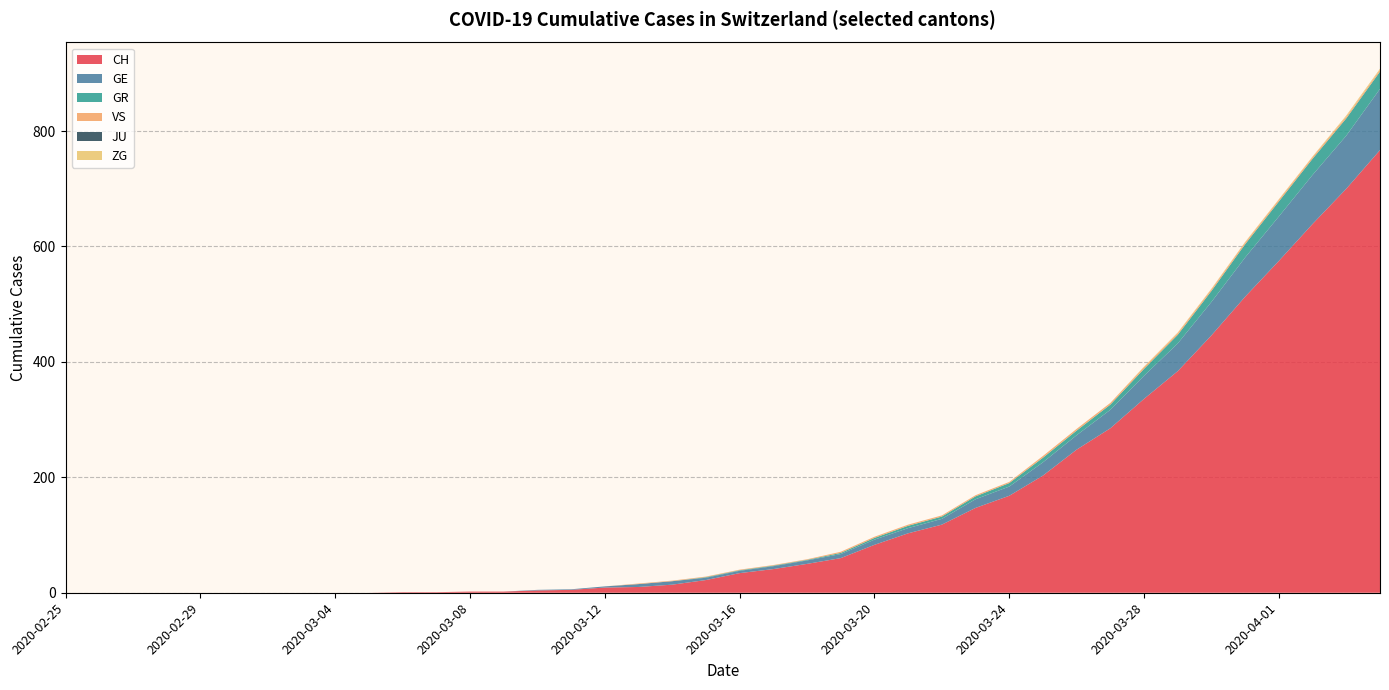

Reading left to right, extract all data points from this chart.

CH: 2020-02-25=0	2020-02-26=0	2020-02-27=0	2020-02-28=0	2020-02-29=0	2020-03-01=0	2020-03-02=0	2020-03-03=0	2020-03-04=0	2020-03-05=0	2020-03-06=1	2020-03-07=1	2020-03-08=2	2020-03-09=2	2020-03-10=4	2020-03-11=5	2020-03-12=9	2020-03-13=10	2020-03-14=14	2020-03-15=22	2020-03-16=34	2020-03-17=41	2020-03-18=50	2020-03-19=60	2020-03-20=83	2020-03-21=103	2020-03-22=118	2020-03-23=147	2020-03-24=168	2020-03-25=203	2020-03-26=248	2020-03-27=285	2020-03-28=336	2020-03-29=384	2020-03-30=446	2020-03-31=513	2020-04-01=575	2020-04-02=639	2020-04-03=700	2020-04-04=767
GE: 2020-02-25=0	2020-02-26=0	2020-02-27=0	2020-02-28=0	2020-02-29=0	2020-03-01=0	2020-03-02=0	2020-03-03=0	2020-03-04=0	2020-03-05=0	2020-03-06=0	2020-03-07=0	2020-03-08=0	2020-03-09=0	2020-03-10=1	2020-03-11=1	2020-03-12=2	2020-03-13=5	2020-03-14=6	2020-03-15=4	2020-03-16=4	2020-03-17=5	2020-03-18=6	2020-03-19=7	2020-03-20=9	2020-03-21=9	2020-03-22=10	2020-03-23=15	2020-03-24=16	2020-03-25=23	2020-03-26=25	2020-03-27=32	2020-03-28=40	2020-03-29=48	2020-03-30=58	2020-03-31=68	2020-04-01=77	2020-04-02=85	2020-04-03=92	2020-04-04=106
GR: 2020-02-25=0	2020-02-26=0	2020-02-27=0	2020-02-28=0	2020-02-29=0	2020-03-01=0	2020-03-02=0	2020-03-03=0	2020-03-04=0	2020-03-05=0	2020-03-06=0	2020-03-07=0	2020-03-08=0	2020-03-09=0	2020-03-10=0	2020-03-11=0	2020-03-12=0	2020-03-13=0	2020-03-14=0	2020-03-15=1	2020-03-16=1	2020-03-17=1	2020-03-18=1	2020-03-19=2	2020-03-20=3	2020-03-21=4	2020-03-22=4	2020-03-23=5	2020-03-24=6	2020-03-25=8	2020-03-26=8	2020-03-27=9	2020-03-28=12	2020-03-29=15	2020-03-30=19	2020-03-31=23	2020-04-01=26	2020-04-02=28	2020-04-03=30	2020-04-04=30
VS: 2020-02-25=0	2020-02-26=0	2020-02-27=0	2020-02-28=0	2020-02-29=0	2020-03-01=0	2020-03-02=0	2020-03-03=0	2020-03-04=0	2020-03-05=0	2020-03-06=0	2020-03-07=0	2020-03-08=0	2020-03-09=0	2020-03-10=0	2020-03-11=0	2020-03-12=0	2020-03-13=1	2020-03-14=1	2020-03-15=1	2020-03-16=1	2020-03-17=1	2020-03-18=1	2020-03-19=2	2020-03-20=2	2020-03-21=2	2020-03-22=2	2020-03-23=2	2020-03-24=2	2020-03-25=3	2020-03-26=3	2020-03-27=3	2020-03-28=3	2020-03-29=3	2020-03-30=3	2020-03-31=3	2020-04-01=3	2020-04-02=3	2020-04-03=3	2020-04-04=3
JU: 2020-02-25=0	2020-02-26=0	2020-02-27=0	2020-02-28=0	2020-02-29=0	2020-03-01=0	2020-03-02=0	2020-03-03=0	2020-03-04=0	2020-03-05=0	2020-03-06=0	2020-03-07=0	2020-03-08=0	2020-03-09=0	2020-03-10=0	2020-03-11=0	2020-03-12=0	2020-03-13=0	2020-03-14=0	2020-03-15=0	2020-03-16=0	2020-03-17=0	2020-03-18=0	2020-03-19=0	2020-03-20=0	2020-03-21=0	2020-03-22=0	2020-03-23=0	2020-03-24=0	2020-03-25=0	2020-03-26=0	2020-03-27=0	2020-03-28=0	2020-03-29=0	2020-03-30=0	2020-03-31=0	2020-04-01=0	2020-04-02=0	2020-04-03=0	2020-04-04=0
ZG: 2020-02-25=0	2020-02-26=0	2020-02-27=0	2020-02-28=0	2020-02-29=0	2020-03-01=0	2020-03-02=0	2020-03-03=0	2020-03-04=0	2020-03-05=0	2020-03-06=0	2020-03-07=0	2020-03-08=0	2020-03-09=0	2020-03-10=0	2020-03-11=0	2020-03-12=0	2020-03-13=0	2020-03-14=0	2020-03-15=0	2020-03-16=0	2020-03-17=0	2020-03-18=0	2020-03-19=0	2020-03-20=0	2020-03-21=0	2020-03-22=0	2020-03-23=0	2020-03-24=0	2020-03-25=0	2020-03-26=0	2020-03-27=0	2020-03-28=1	2020-03-29=1	2020-03-30=1	2020-03-31=1	2020-04-01=1	2020-04-02=1	2020-04-03=2	2020-04-04=2